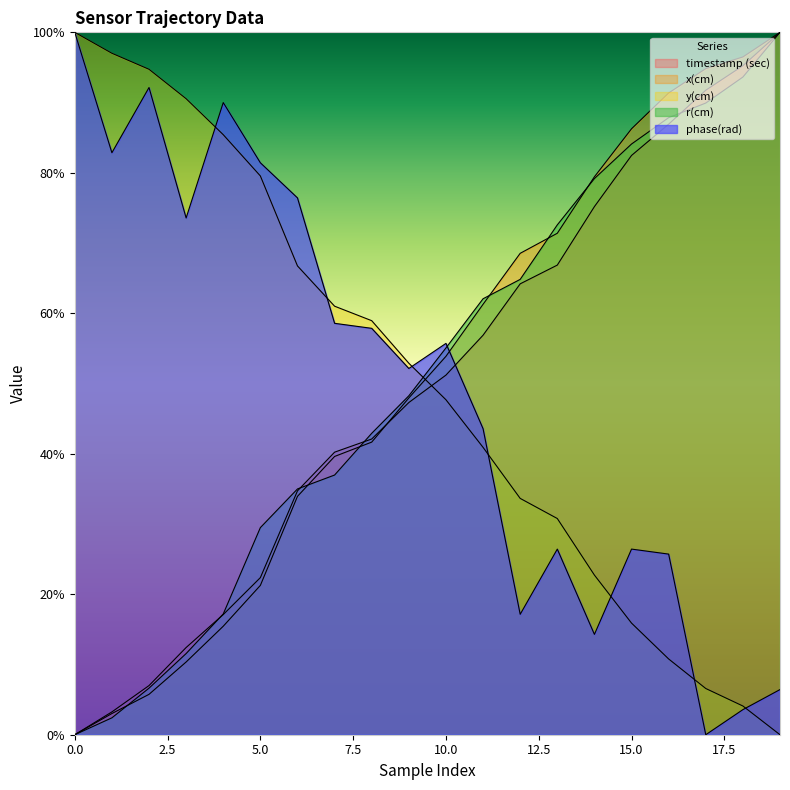

Count the number of categories in the chart.

20